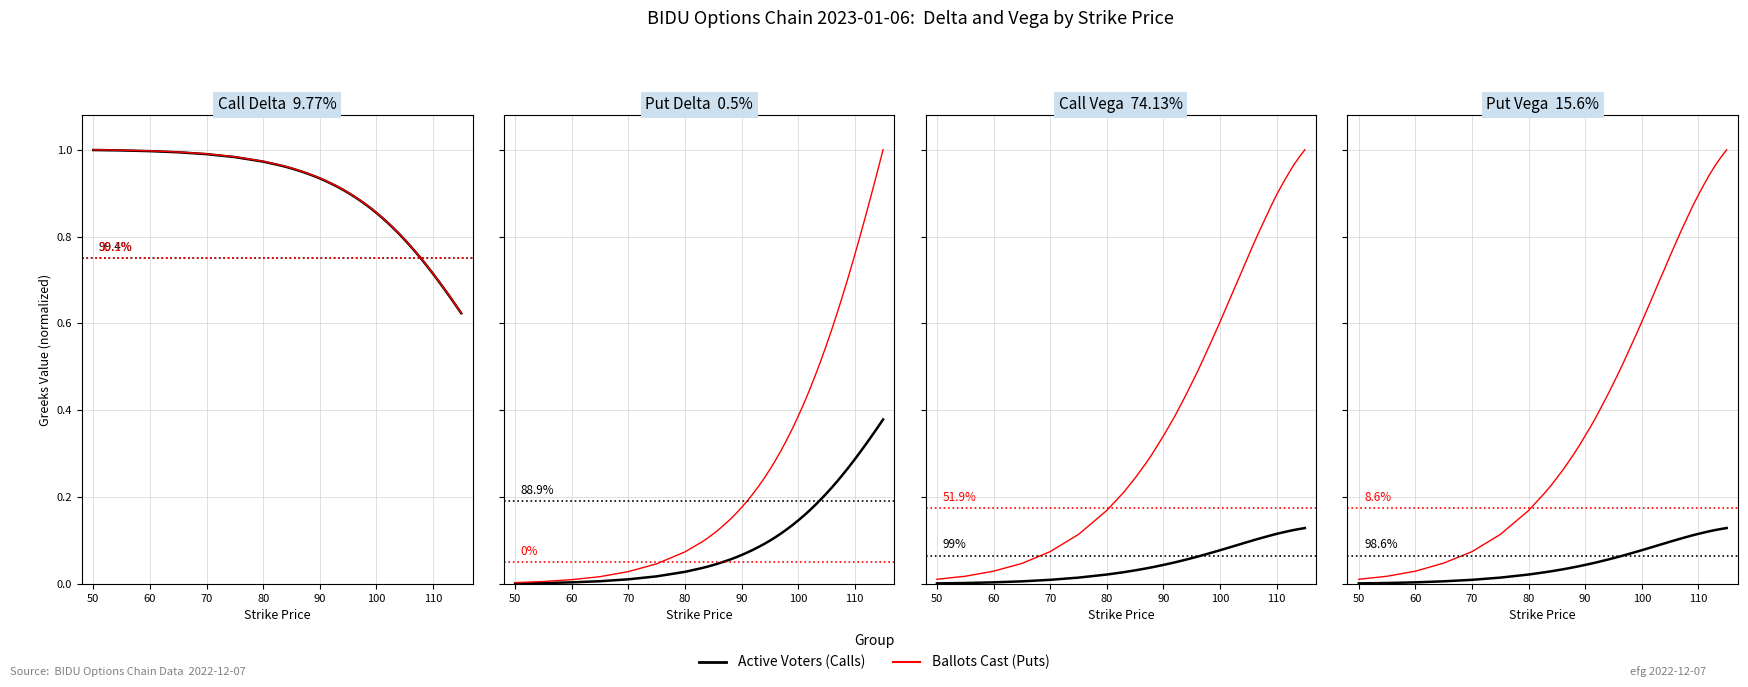

Is the value of Ballots Cast at 17 greater than the value of Active Voters at 29?

Yes